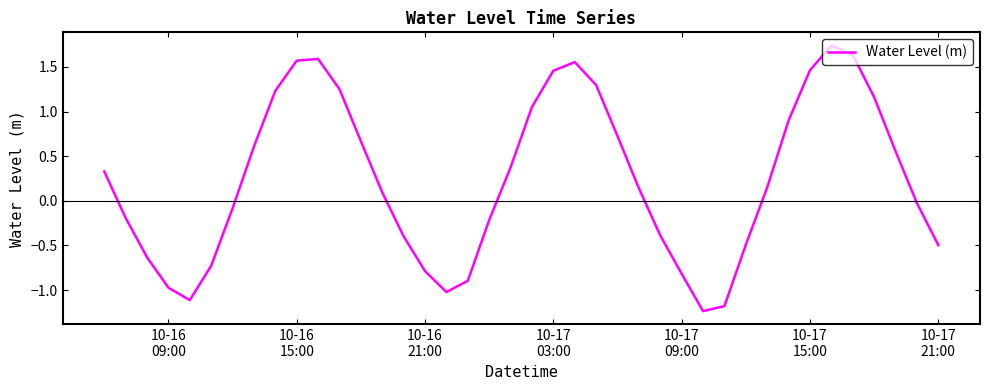

Does the chart have visible grid lines?

No